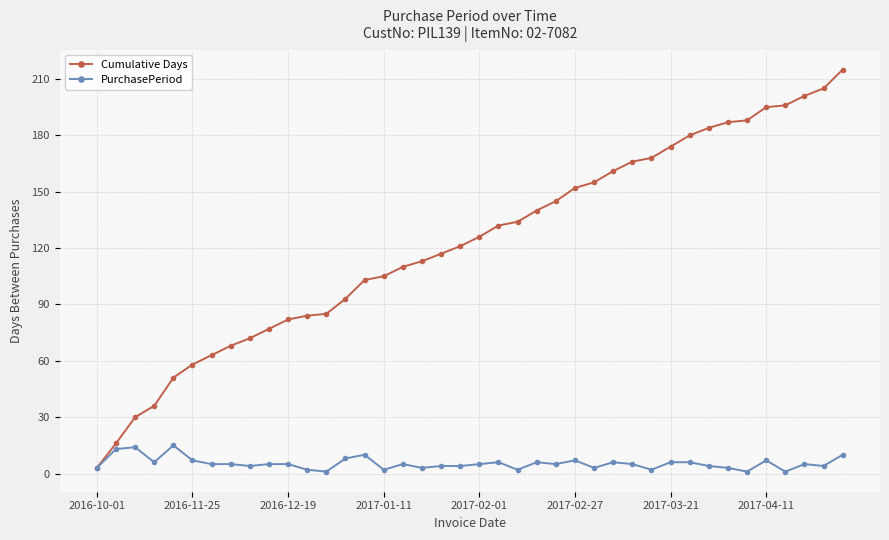

Reading right to left, what are all the values shown in this chart?

Cumulative Days: 215	205	201	196	195	188	187	184	180	174	168	166	161	155	152	145	140	134	132	126	121	117	113	110	105	103	93	85	84	82	77	72	68	63	58	51	36	30	16	3
PurchasePeriod: 10	4	5	1	7	1	3	4	6	6	2	5	6	3	7	5	6	2	6	5	4	4	3	5	2	10	8	1	2	5	5	4	5	5	7	15	6	14	13	3